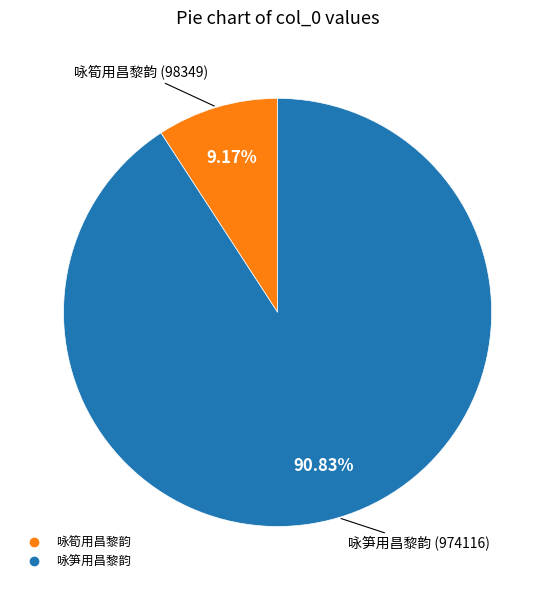

Do 咏筍用昌黎韵 and 咏笋用昌黎韵 together represent more than half of the pie?

Yes